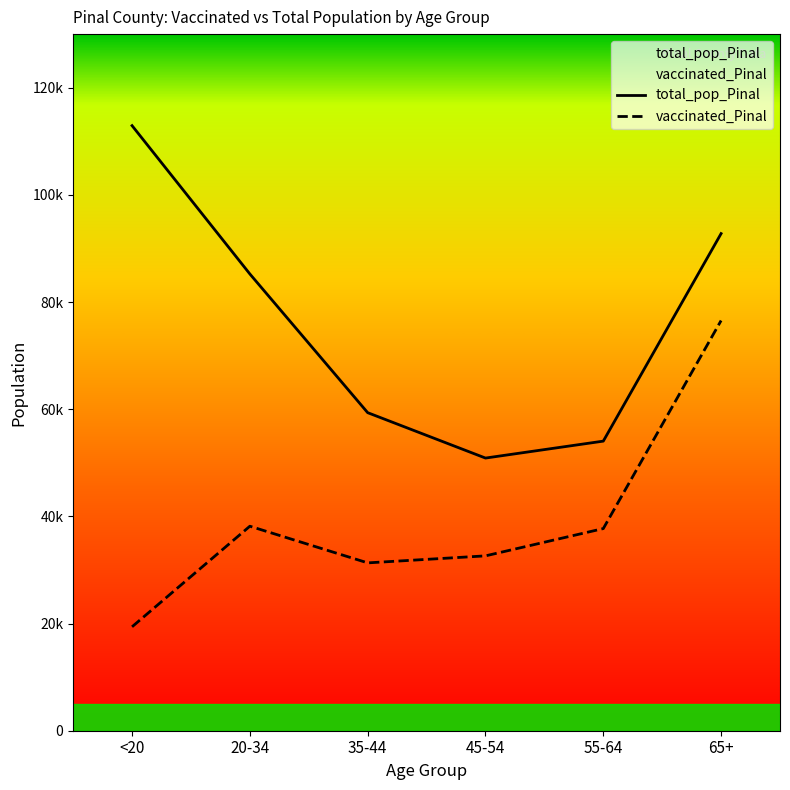

What is the approximate value of total_pop_Pinal at 35-44, to the nearest 50?

59350